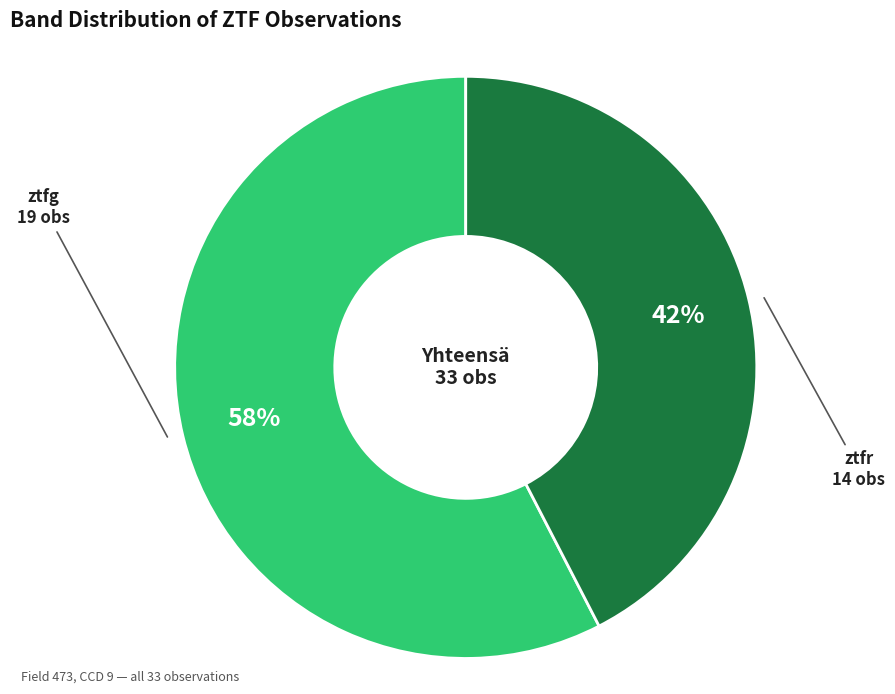

What percentage is the ztfg slice, to the nearest percent?

58%